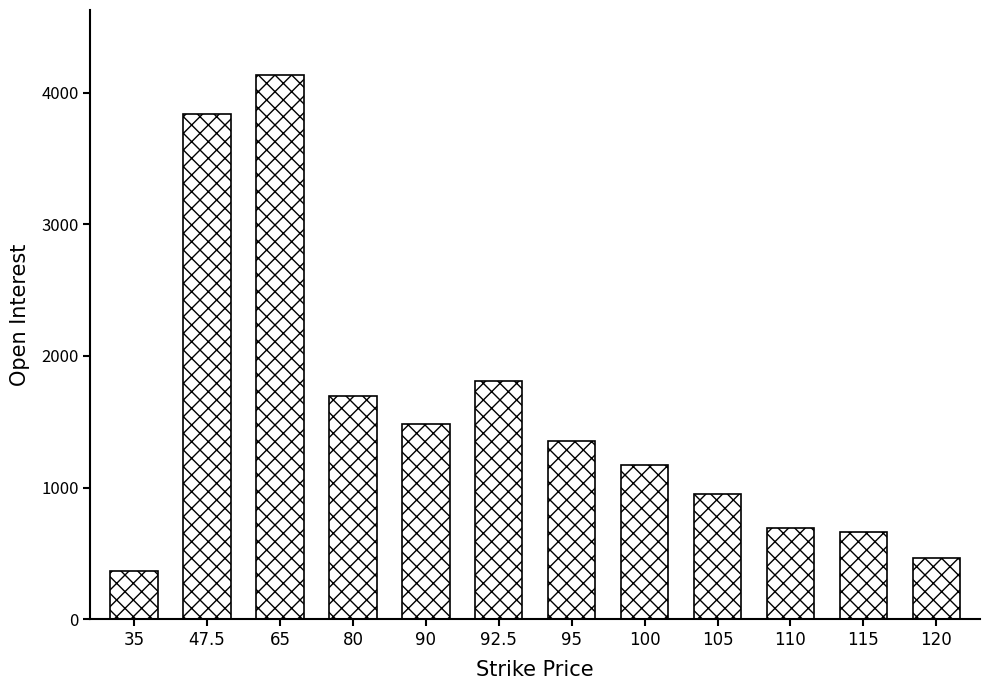

What is the value of the 2nd bar from the left?

3835